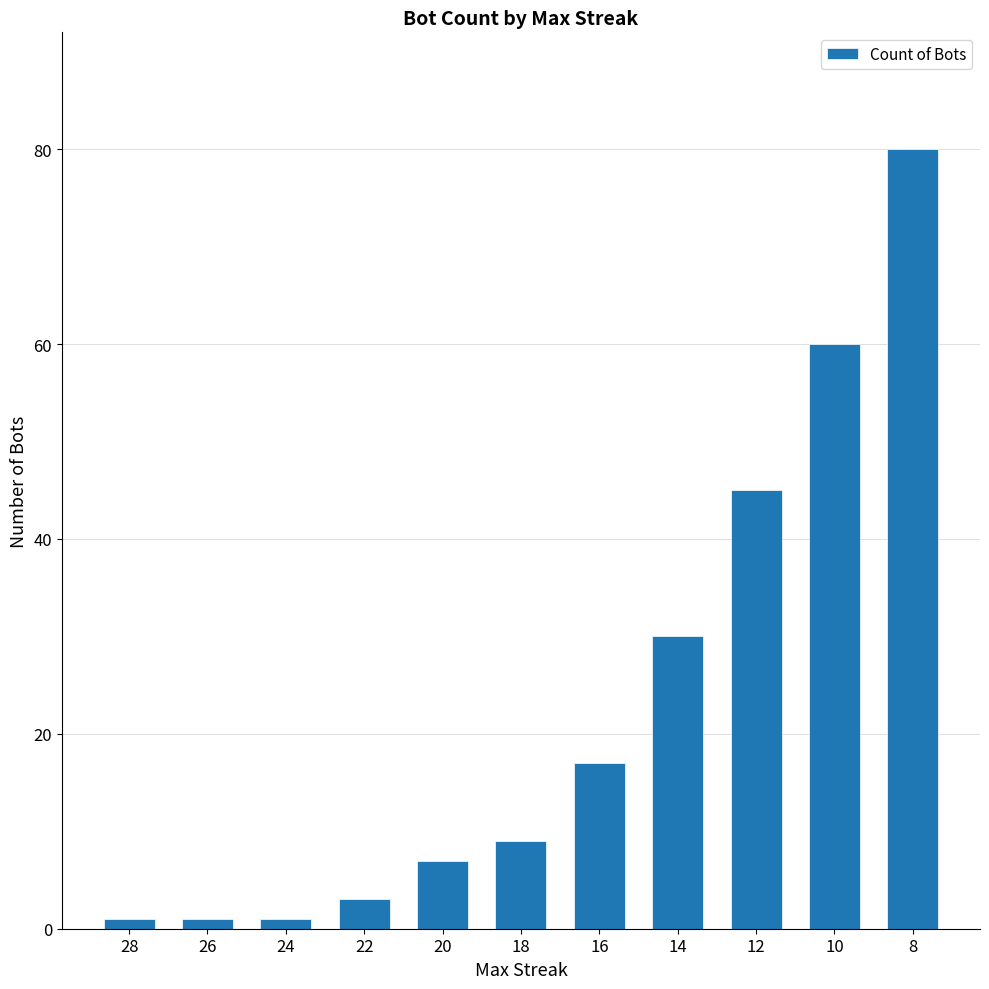

What is the value of the 6th bar from the left?

9